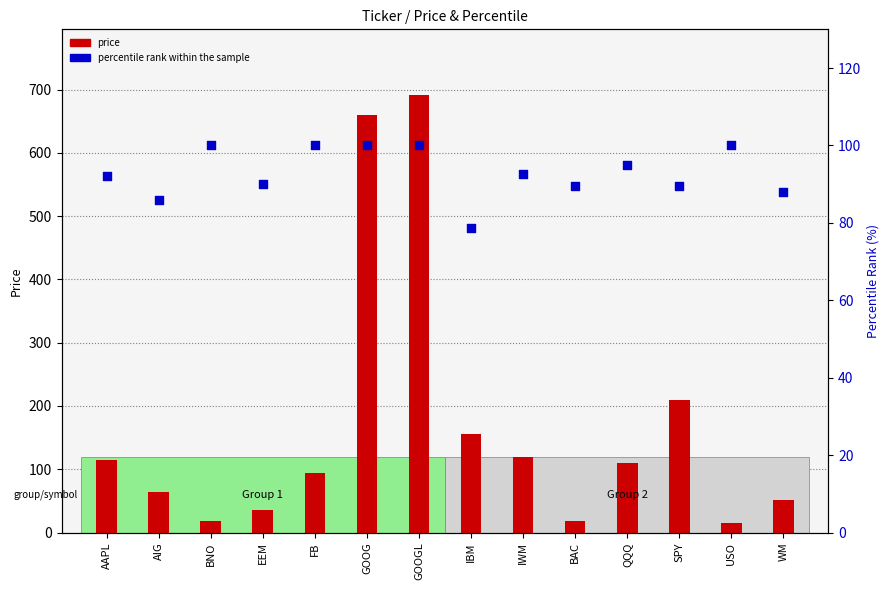

Which series reaches the minimum Y coordinate?

price